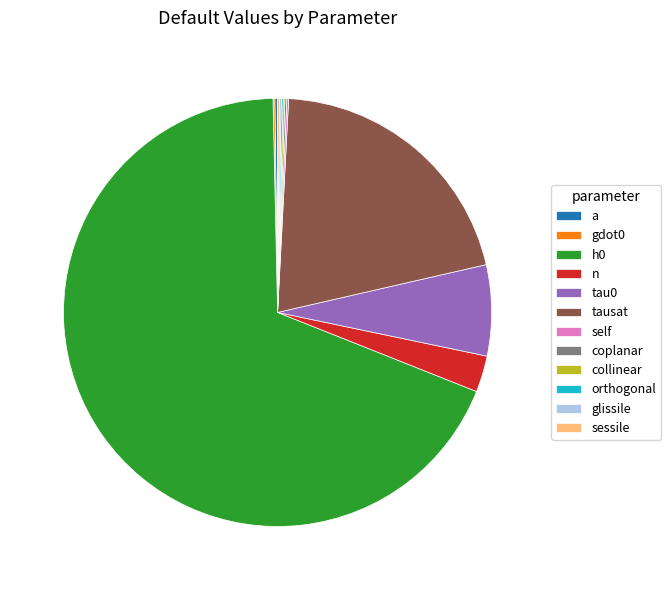

Which slice is the smallest?

gdot0